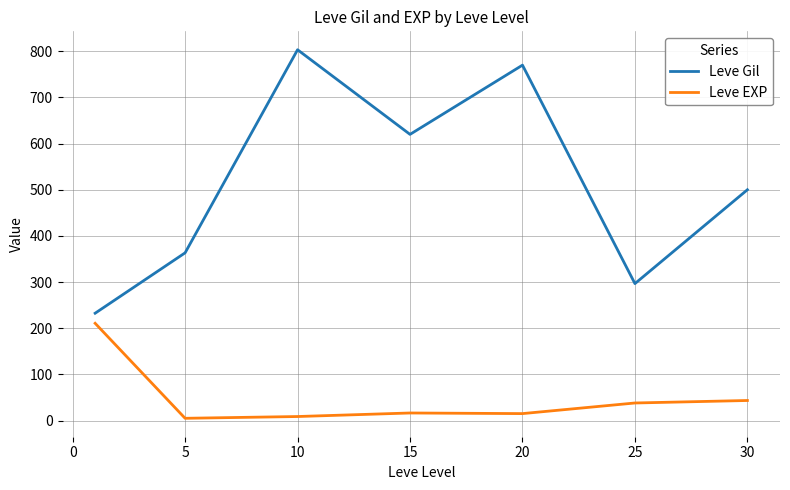

Which series has the largest total across all categories?

Leve Gil